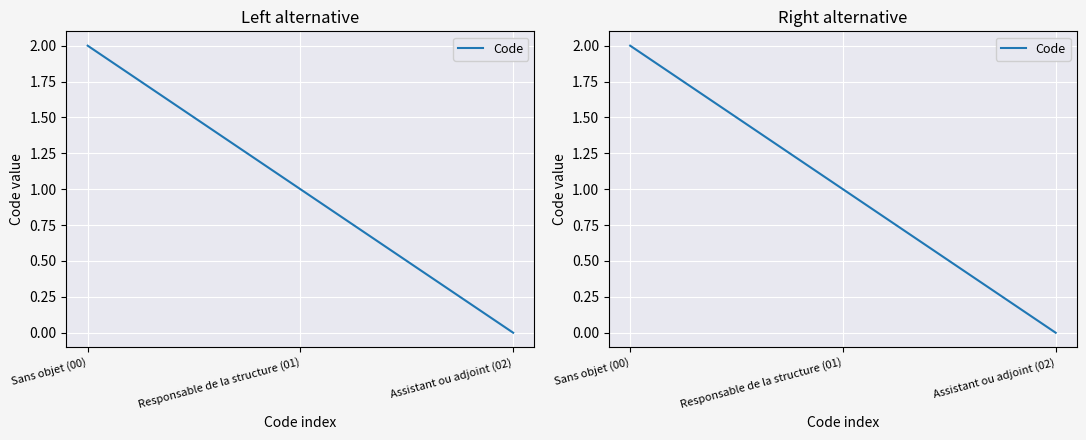

What is the sum of all values?

3